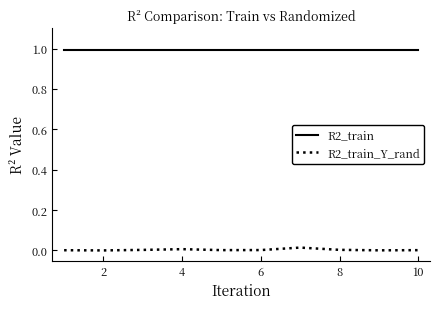

True or false: R2_train and R2_train_Y_rand intersect in this chart.

False